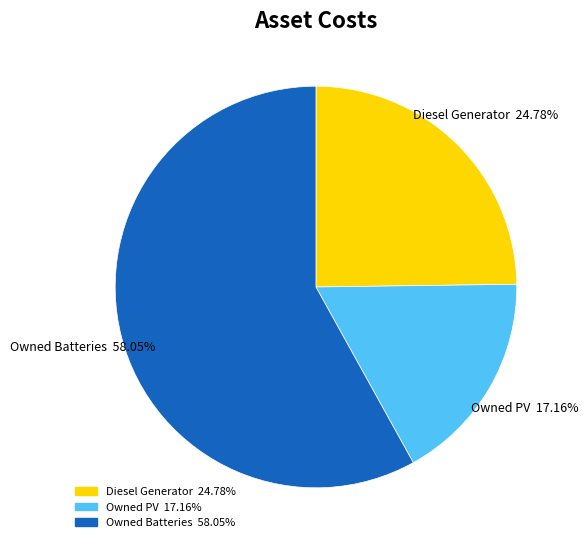

How many slices are in this pie chart?

3